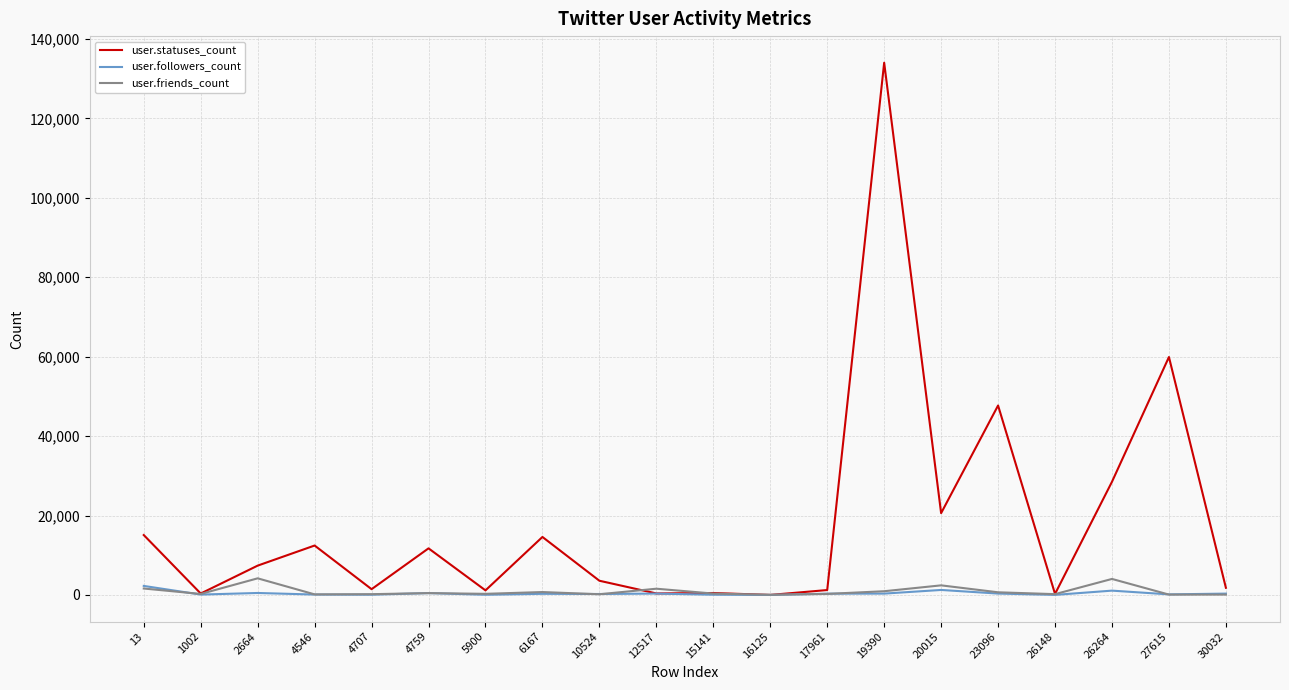

At which category does user.statuses_count reach its first local valley?

1002